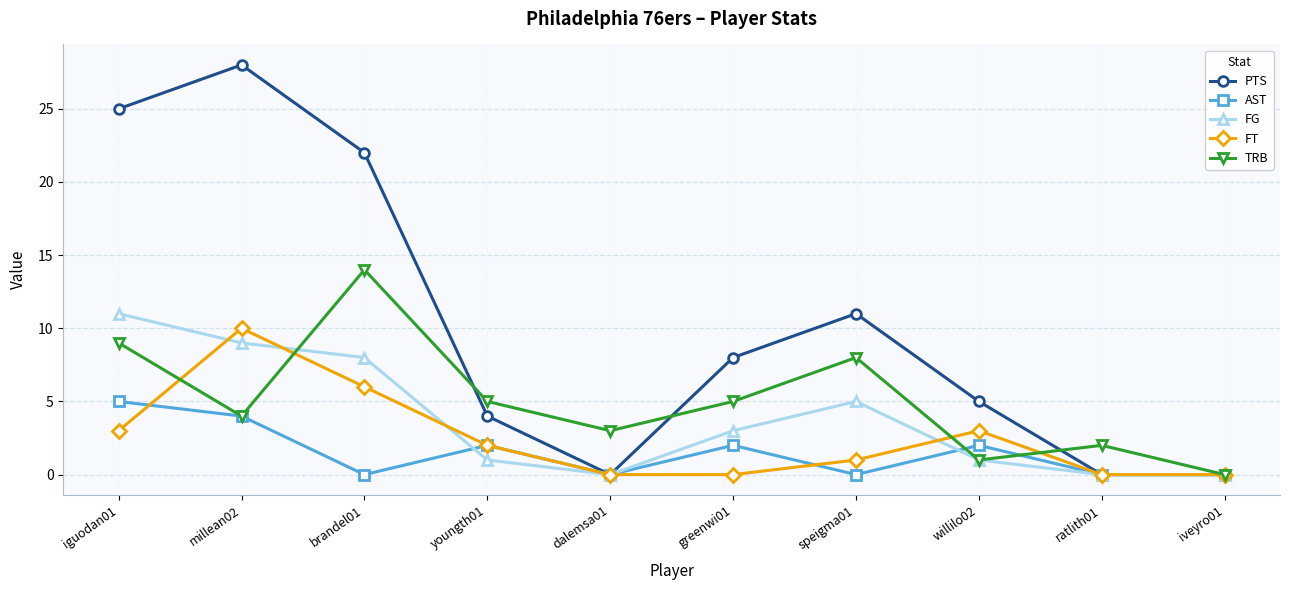

How many lines are shown in the chart?

5